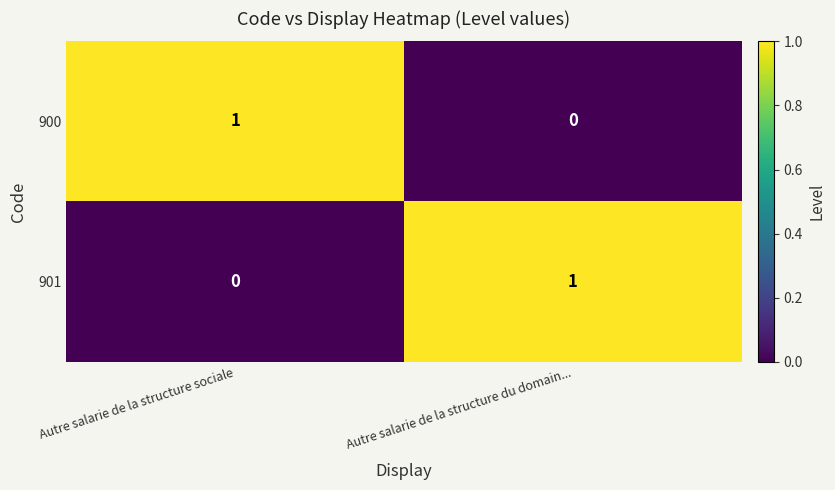

The value of 901 at Autre salarie de la structure sociale is 0. True or false?

True